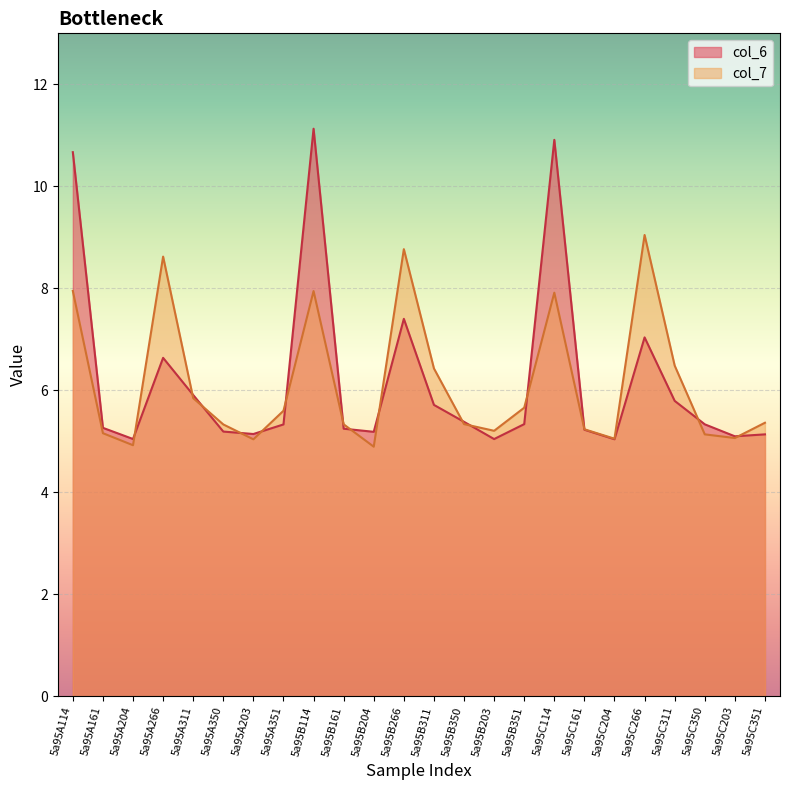

Reading left to right, list all the values displayed in this chart.

col_6: 5a95A114=10.7	5a95A161=5.3	5a95A204=5.0	5a95A266=6.6	5a95A311=5.9	5a95A350=5.2	5a95A203=5.1	5a95A351=5.3	5a95B114=11.1	5a95B161=5.2	5a95B204=5.2	5a95B266=7.4	5a95B311=5.7	5a95B350=5.4	5a95B203=5.0	5a95B351=5.3	5a95C114=10.9	5a95C161=5.2	5a95C204=5.0	5a95C266=7.0	5a95C311=5.8	5a95C350=5.3	5a95C203=5.1	5a95C351=5.1
col_7: 5a95A114=7.9	5a95A161=5.2	5a95A204=4.9	5a95A266=8.6	5a95A311=5.8	5a95A350=5.3	5a95A203=5.0	5a95A351=5.6	5a95B114=7.9	5a95B161=5.3	5a95B204=4.9	5a95B266=8.8	5a95B311=6.4	5a95B350=5.3	5a95B203=5.2	5a95B351=5.7	5a95C114=7.9	5a95C161=5.2	5a95C204=5.0	5a95C266=9.0	5a95C311=6.5	5a95C350=5.1	5a95C203=5.1	5a95C351=5.4